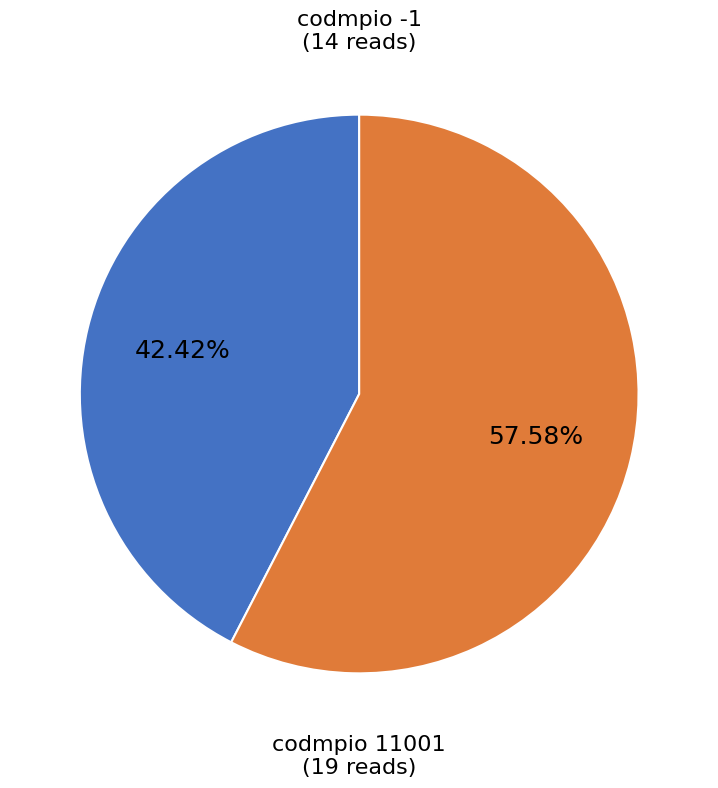

What is the smallest slice in the pie chart?

codmpio -1 (14 reads)